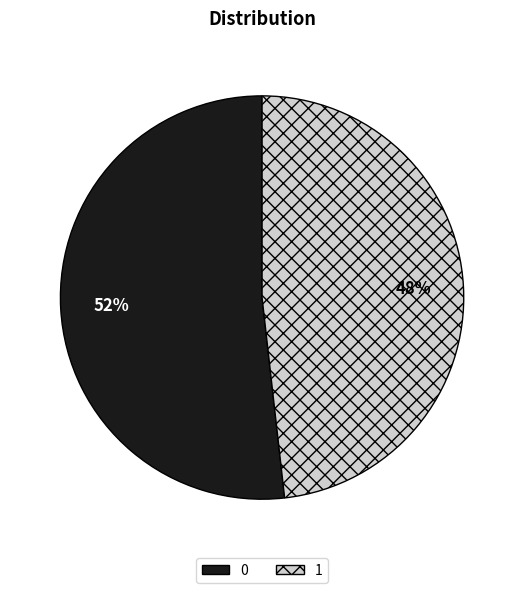

Combined, do 0 and 1 account for over 50%?

Yes